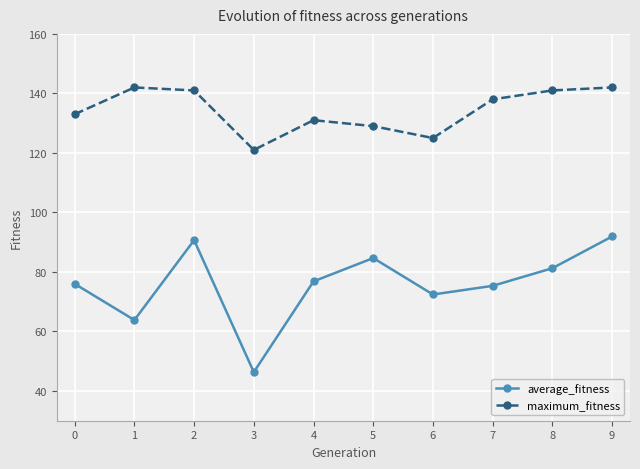

List the series in order of their overall mean, lowest first.

average_fitness, maximum_fitness